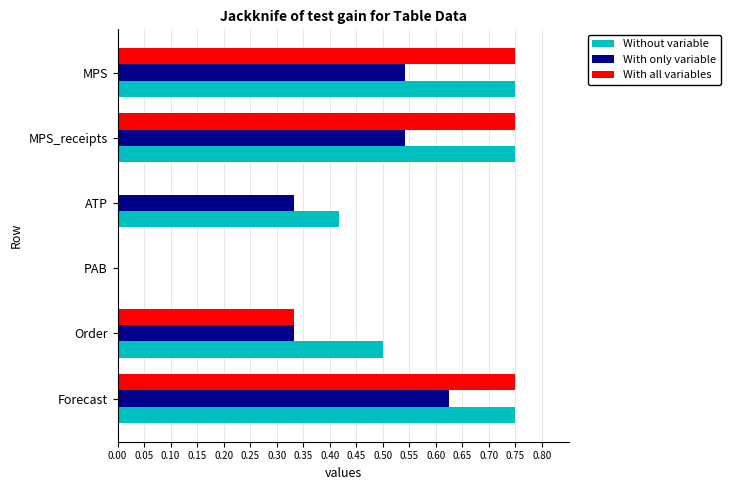

How many values in With only variable are above zero?

5